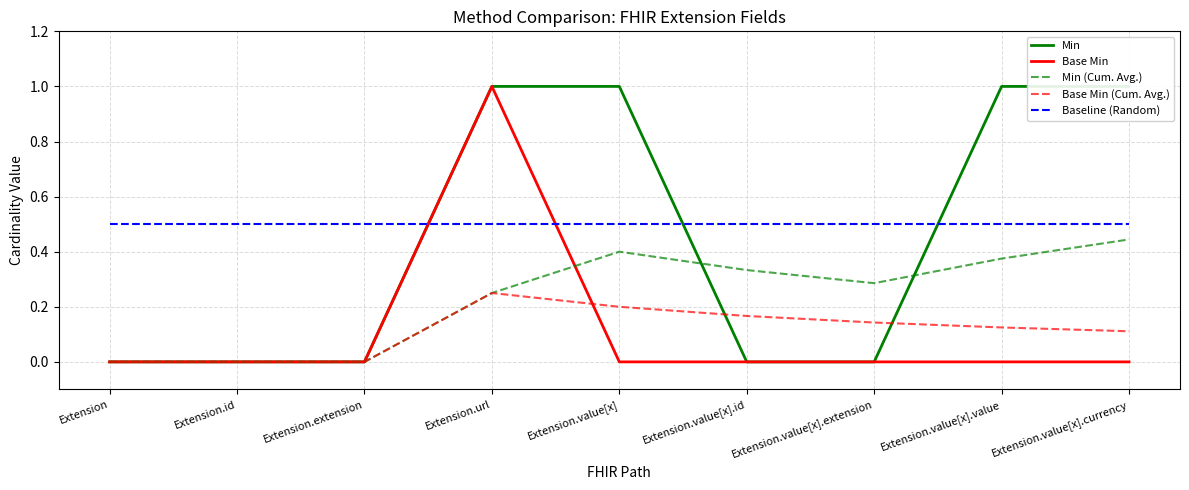

At which label does Base Min reach its peak?

Extension.url